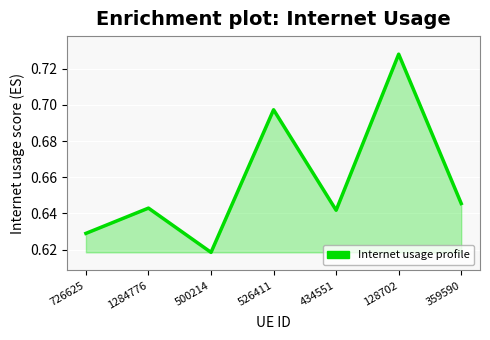

Rank the categories by value from highest to lowest.

128702, 526411, 359590, 1284776, 434551, 726625, 500214